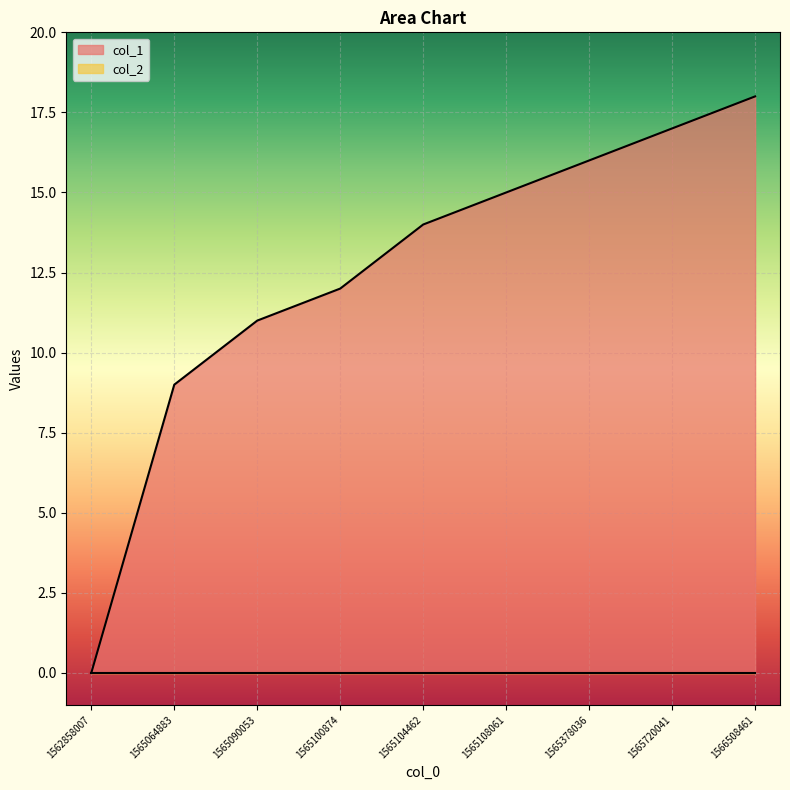

Reading left to right, what are all the values shown in this chart?

1562858007=0	1565064883=9	1565090053=11	1565100874=12	1565104462=14	1565108061=15	1565378036=16	1565720041=17	1566508461=18